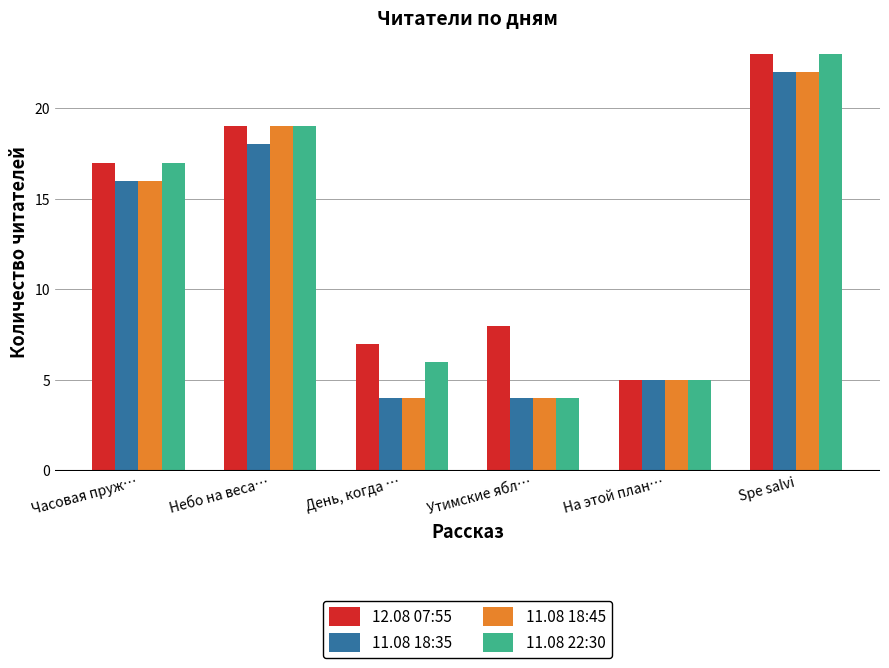

What is the total value across all series at Небо на веса…?

75